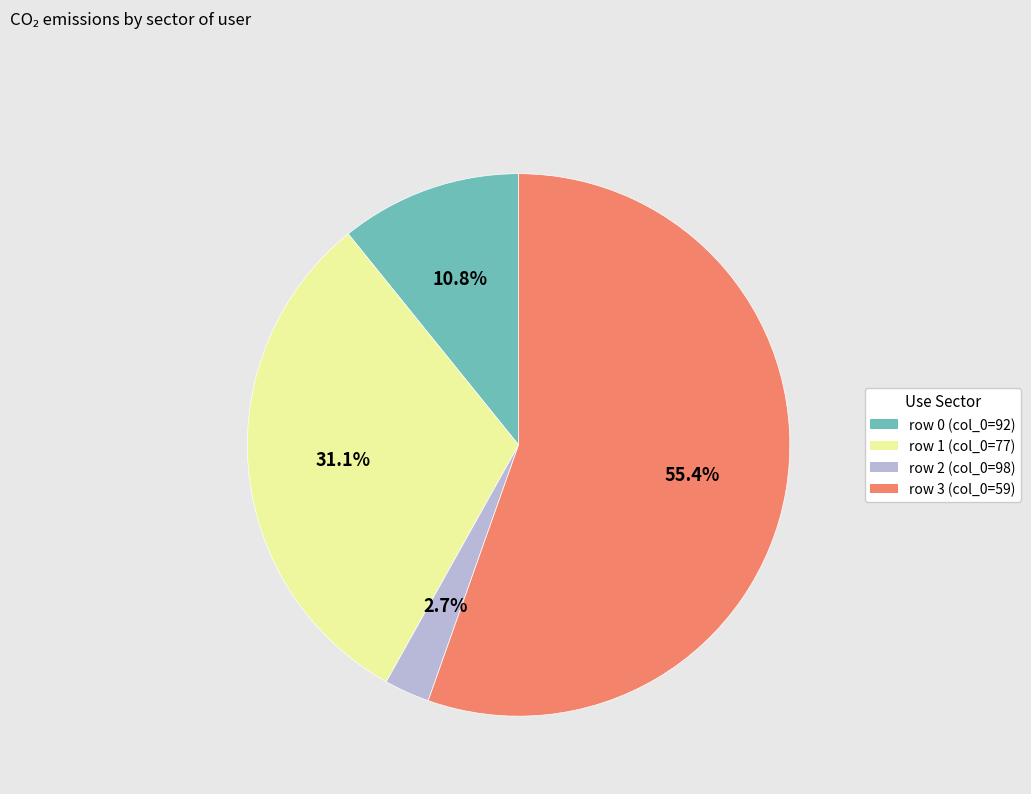

Is there any slice that represents more than half of the pie?

Yes